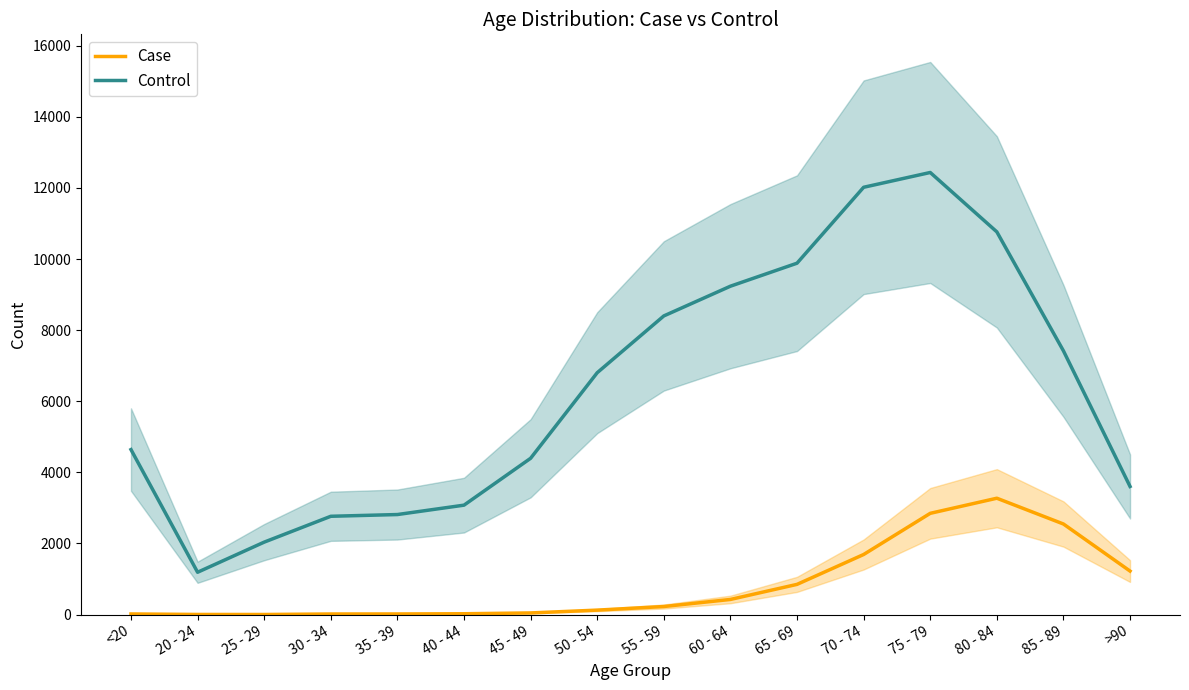

At which category does Control reach its first local peak?

75 - 79